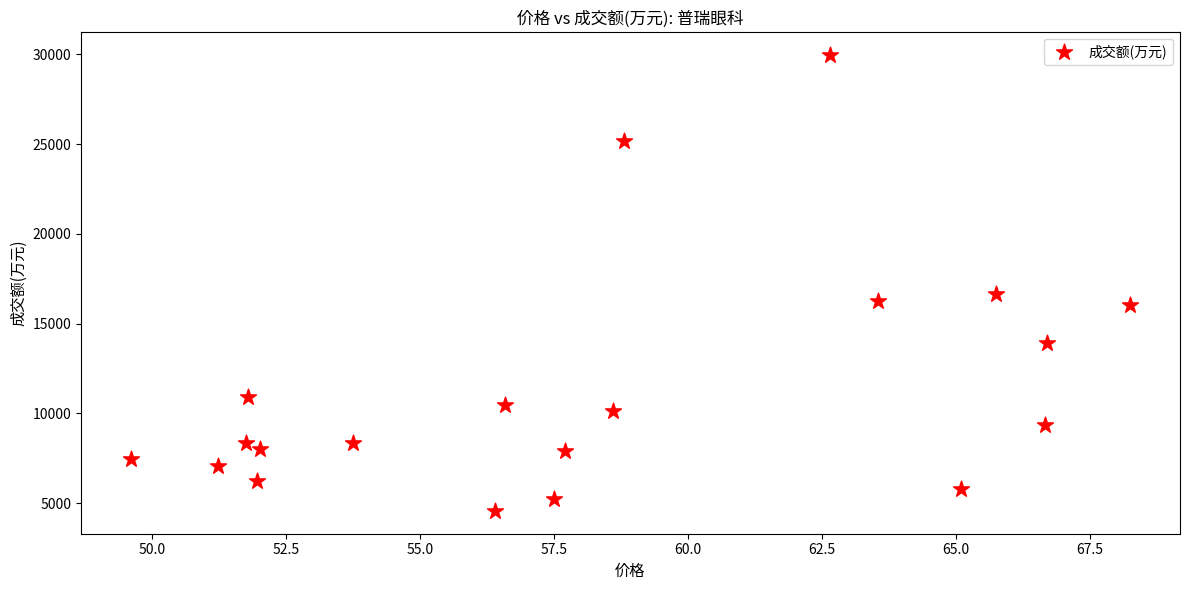

What Y value in the scatter plot is closest to 17279?

16652